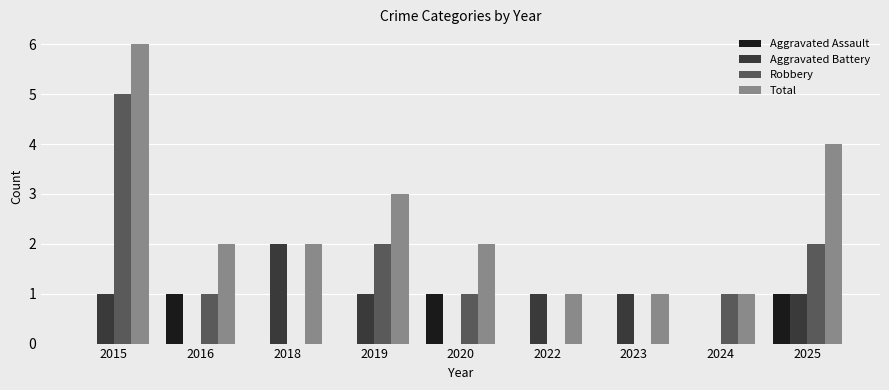

Reading left to right, transcribe all the data shown in this chart.

Aggravated Assault: 0	1	0	0	1	0	0	0	1
Aggravated Battery: 1	0	2	1	0	1	1	0	1
Robbery: 5	1	0	2	1	0	0	1	2
Total: 6	2	2	3	2	1	1	1	4